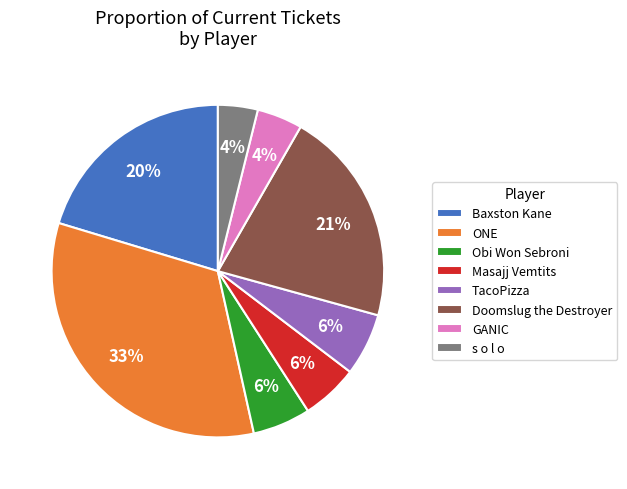

Does Baxston Kane represent more than half of the total?

No